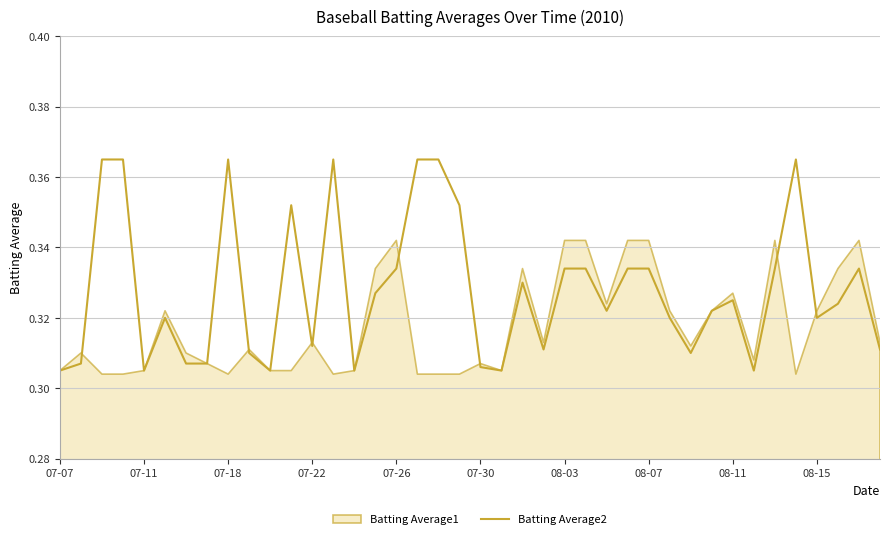

The value at 22 is 0.3. True or false?

True